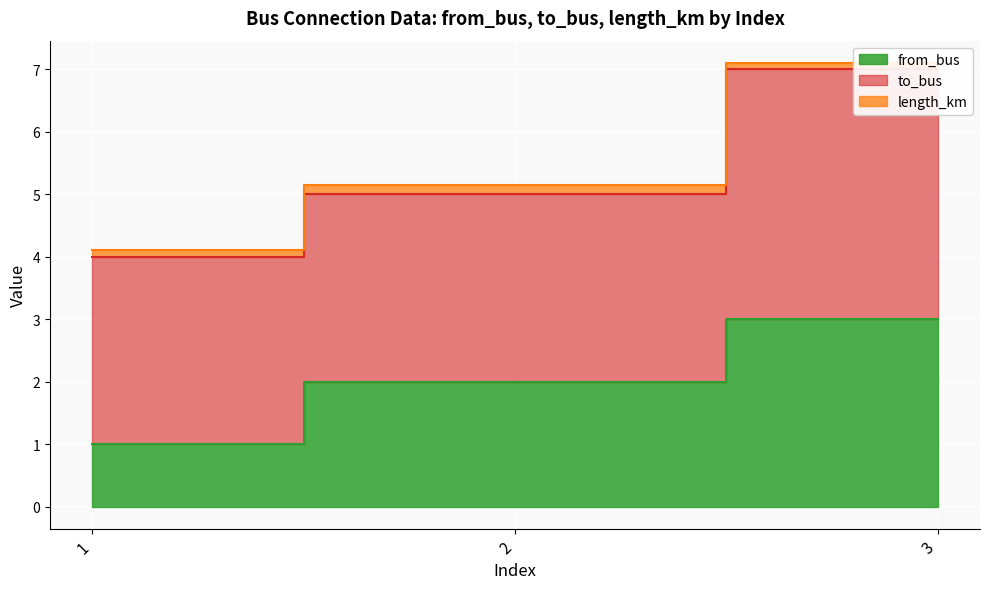

At 3, list the series in order from largest to smallest.

to_bus, from_bus, length_km